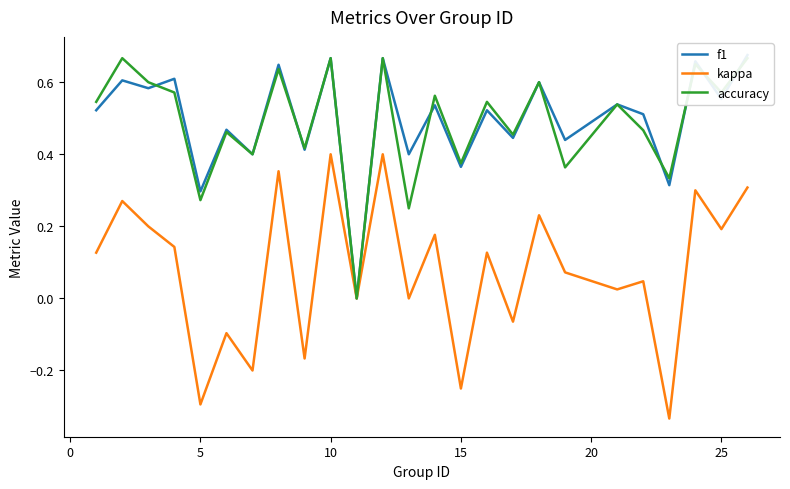

What is the minimum value for kappa?

-0.3